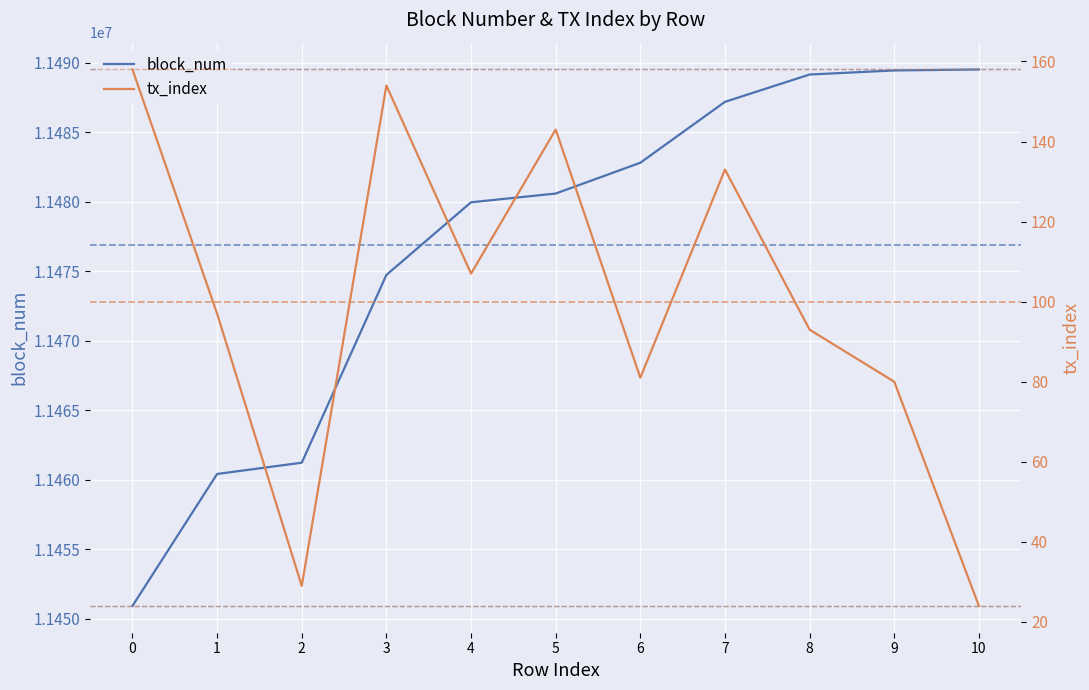

True or false: block_num has a value of 17288111 at 3.

False